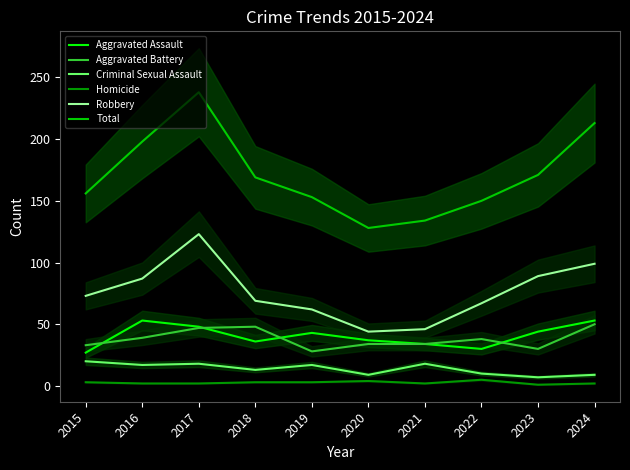

What is the value of the Total point at the 1st from the left?

156